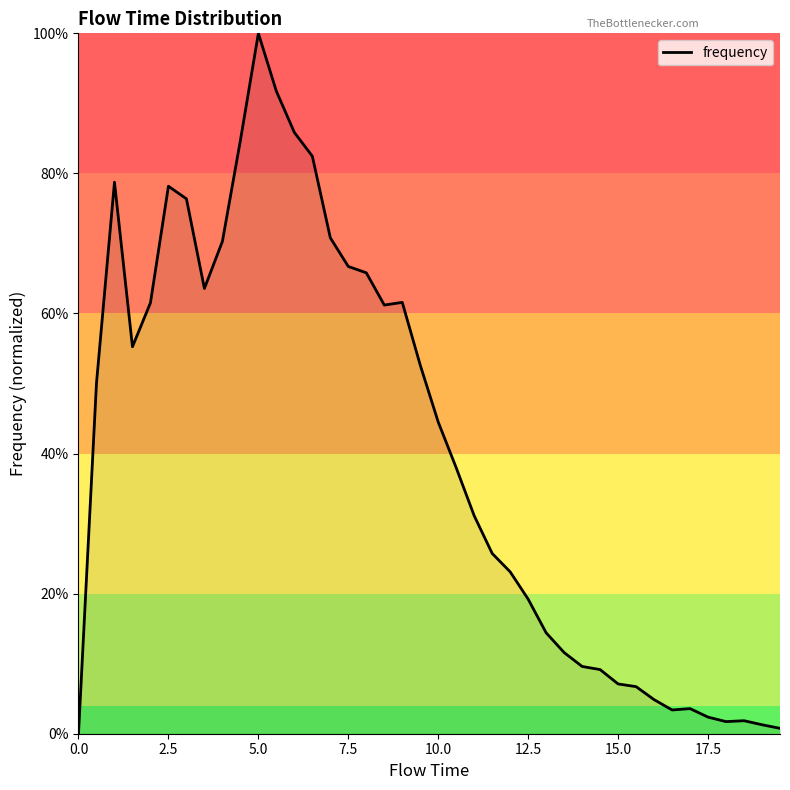

Is this an area chart (filled region under the line)?

Yes